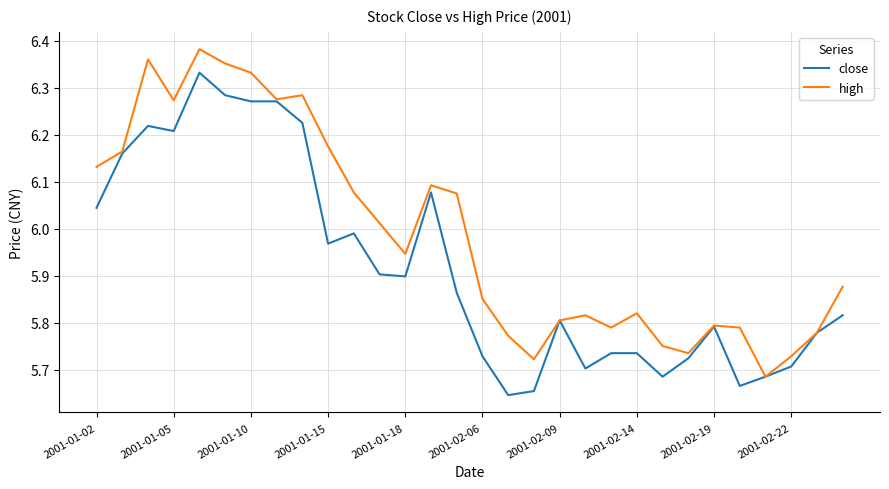

Which series has the largest total across all categories?

high